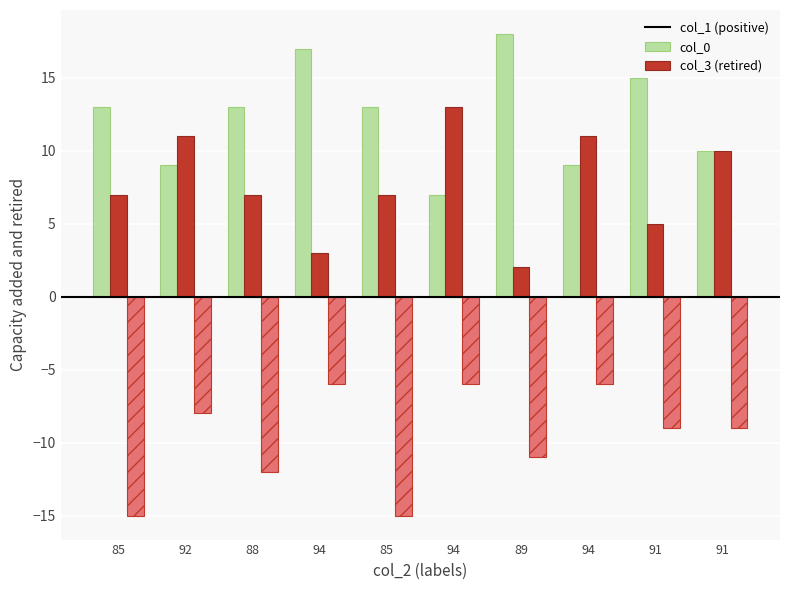

How many data points does each series have?

10